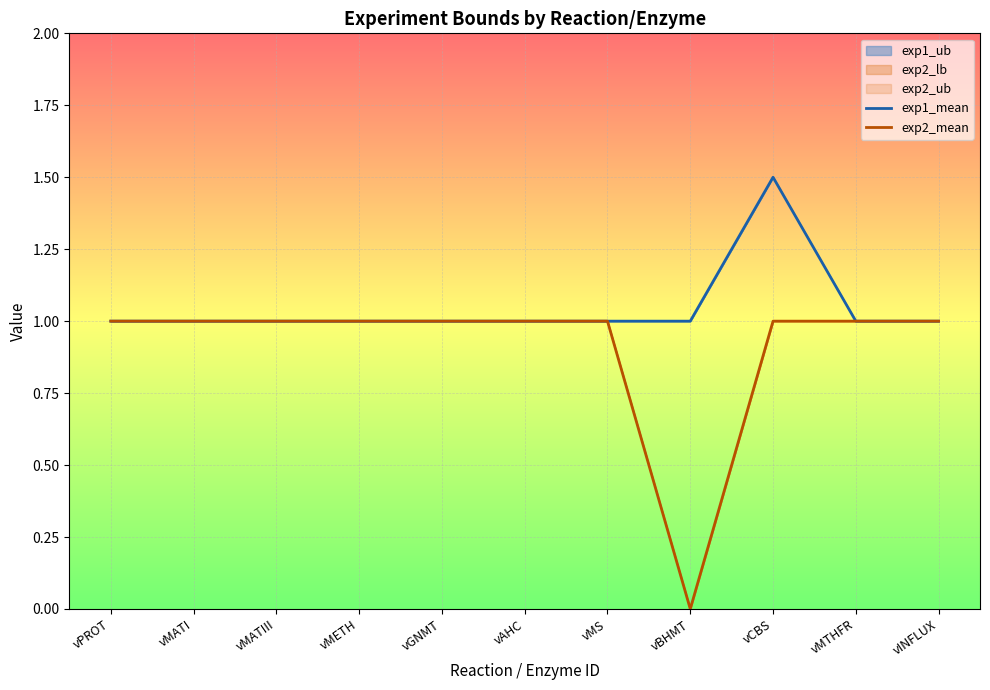

How many data points does each series have?

11